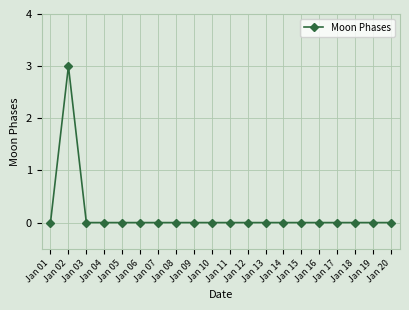

How many lines are shown in the chart?

1